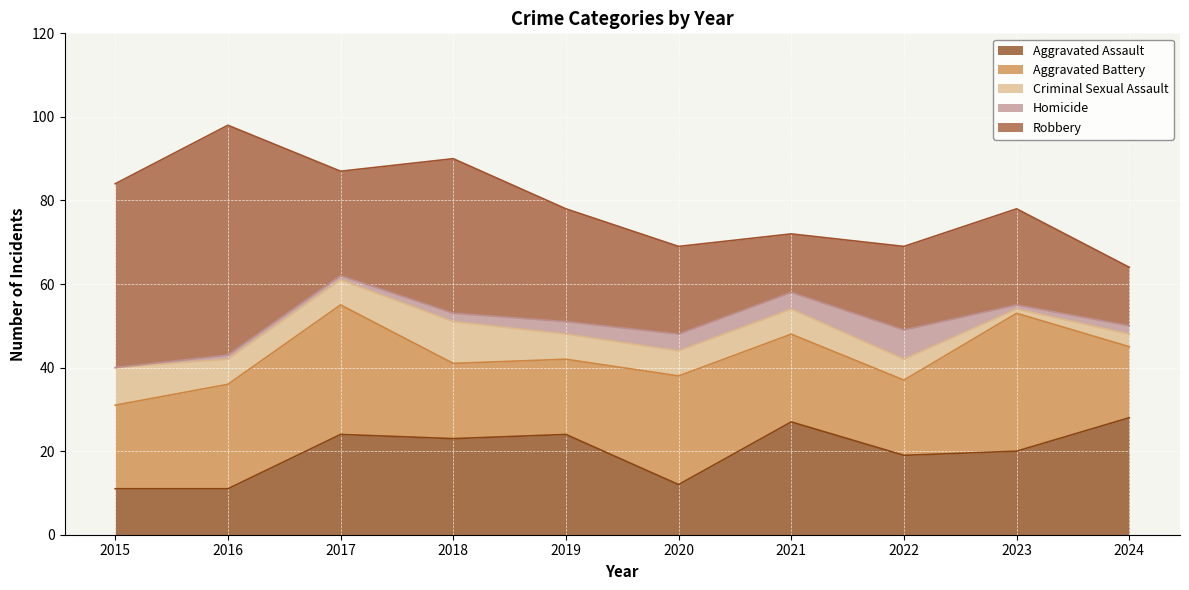

What is the total value across all series at 2015?

84